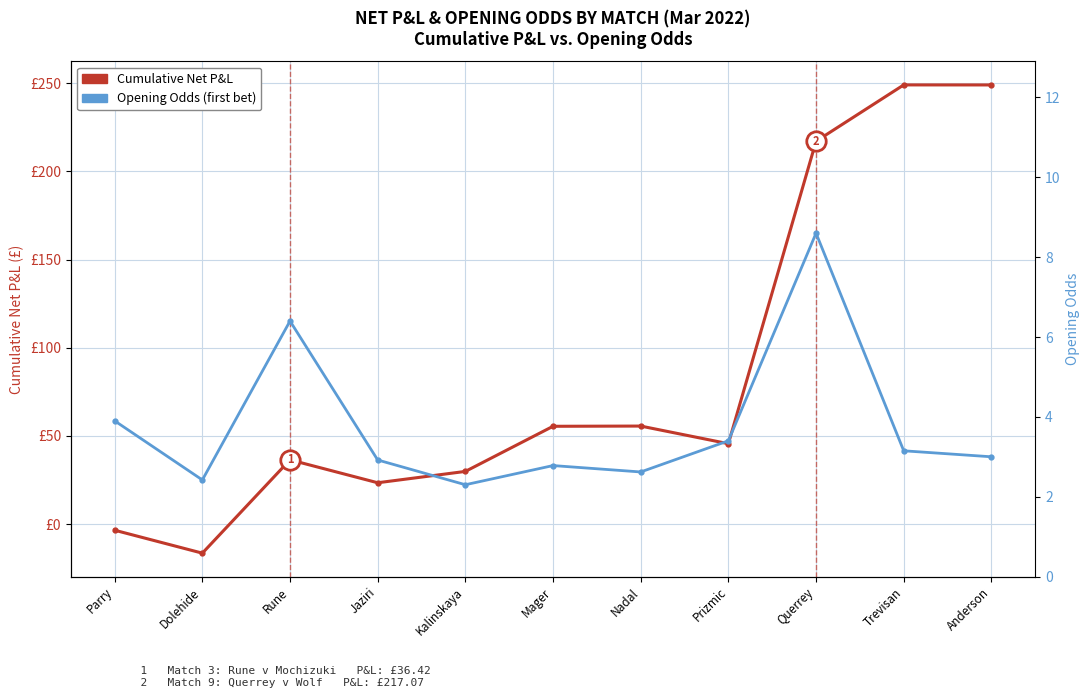

What are all the series names shown in the legend?

Cumulative Net P&L (£), Opening Odds